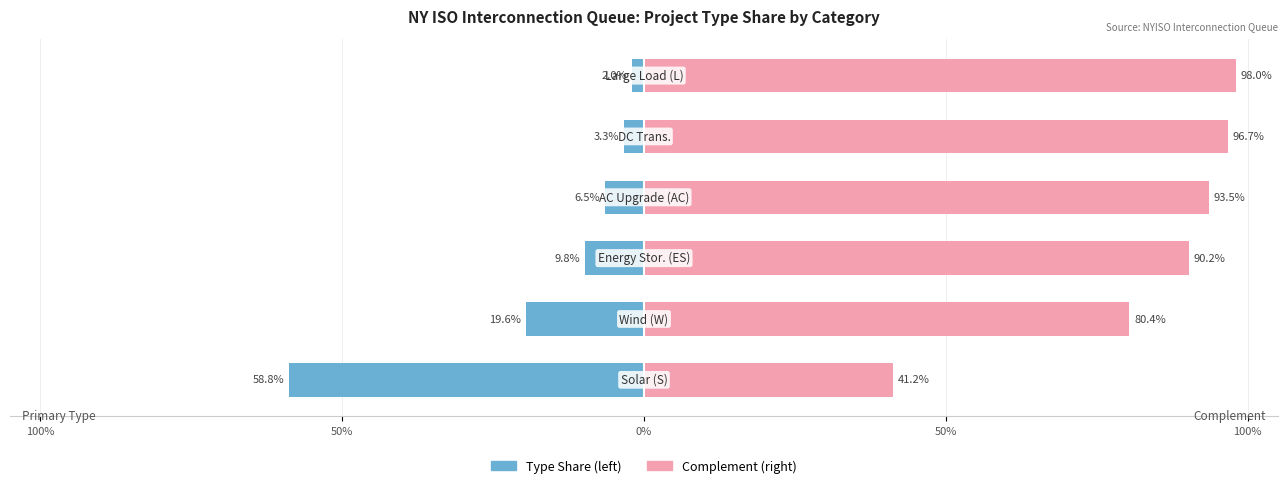

What is the minimum value for Complementary Share?

41.2